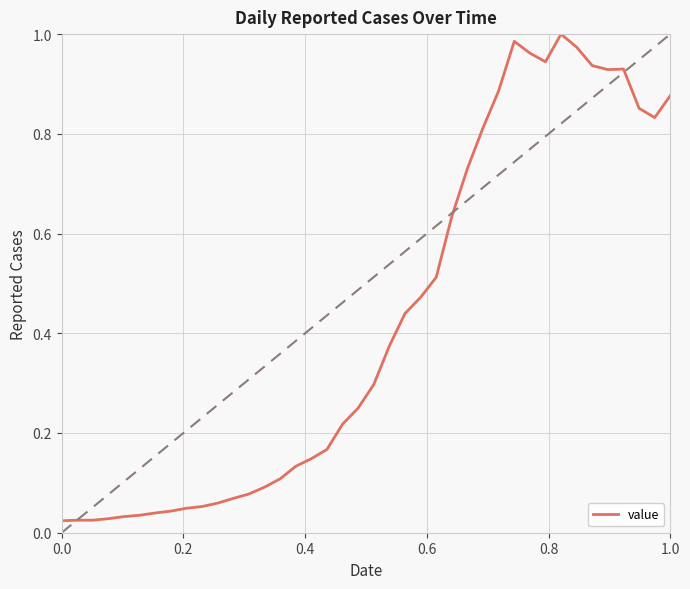

True or false: there are more than 0 points higher than both neighbors.

True